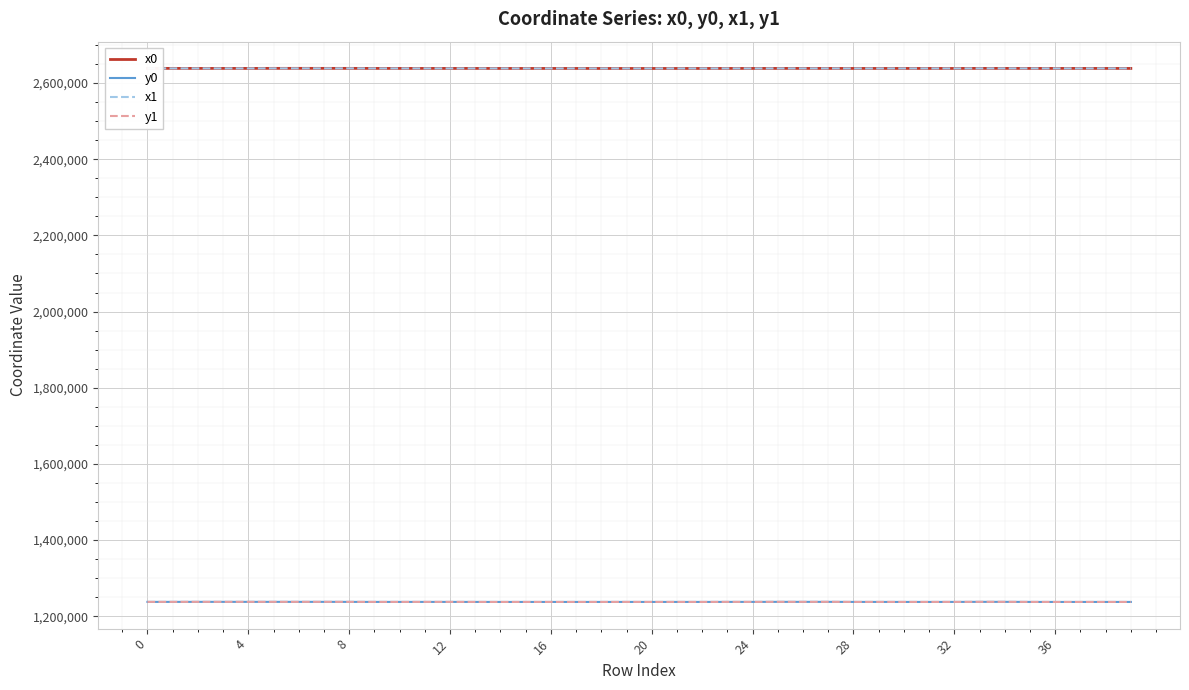

What is the sum of all y0 values?

49511618.1